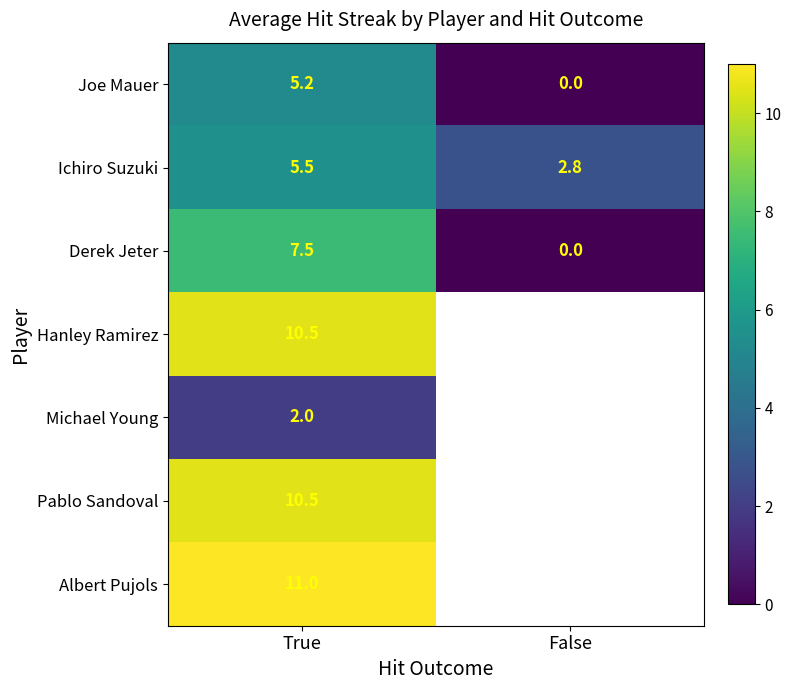

Which has a higher value, False or True?

True